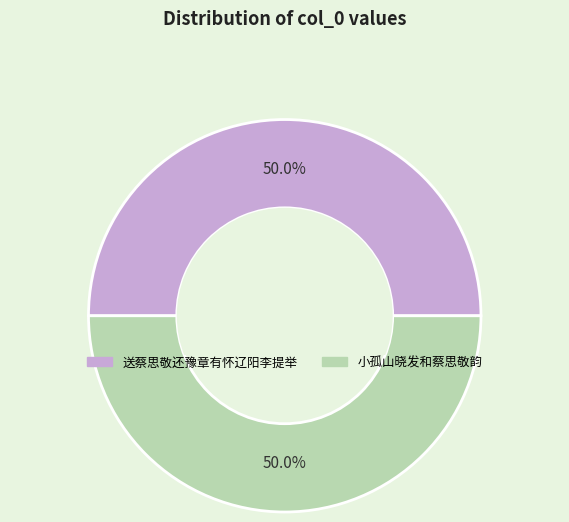

Is the sum of 送蔡思敬还豫章有怀辽阳李提举 and 小孤山晓发和蔡思敬韵 greater than half?

Yes